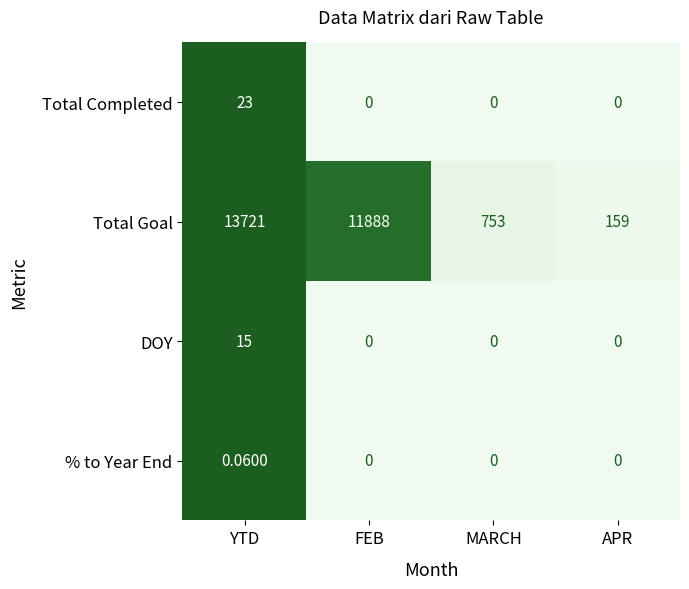

At which label does Total Goal first exceed 11888?

YTD